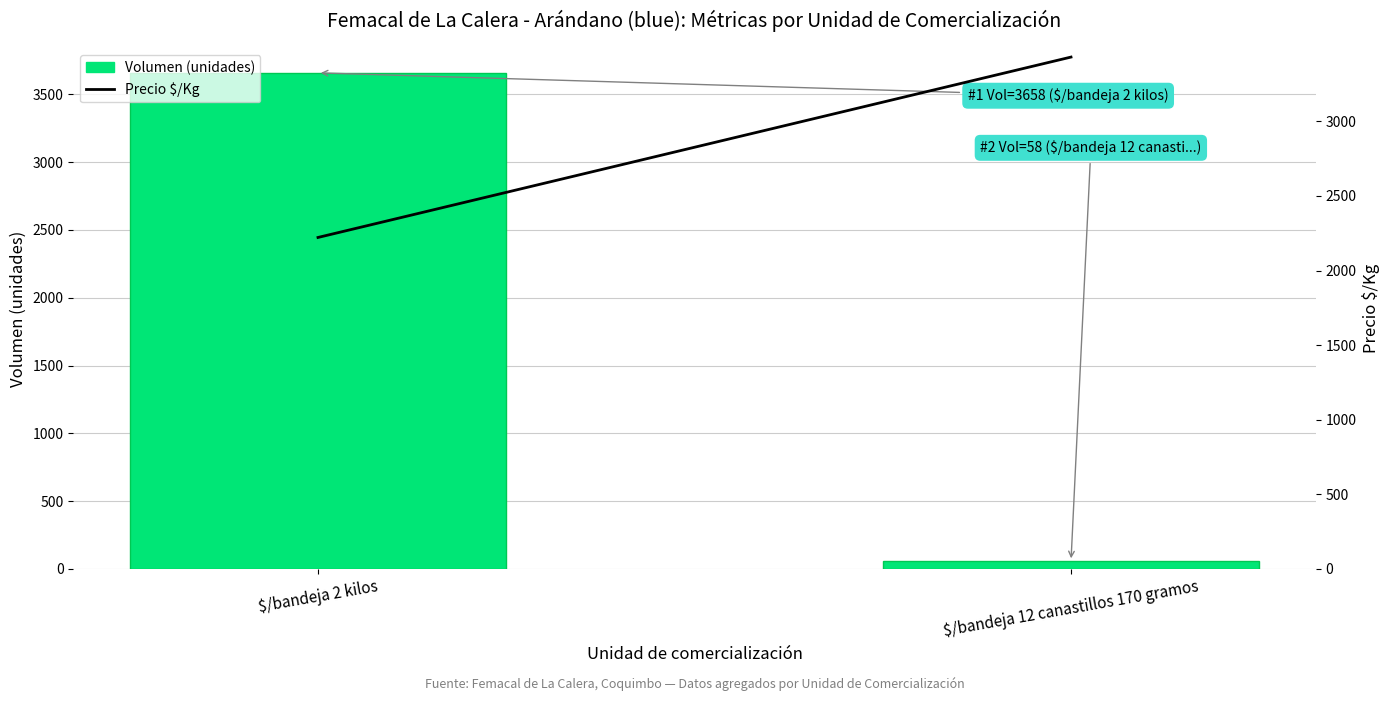

What is the difference between the maximum and minimum values in the Precio $/Kg series?

1209